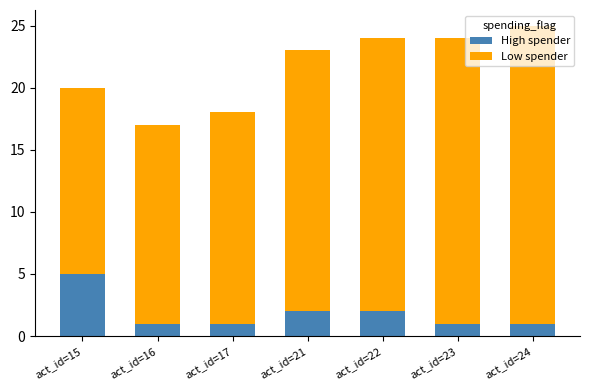

What is the difference between the maximum and minimum values in the High spender series?

4